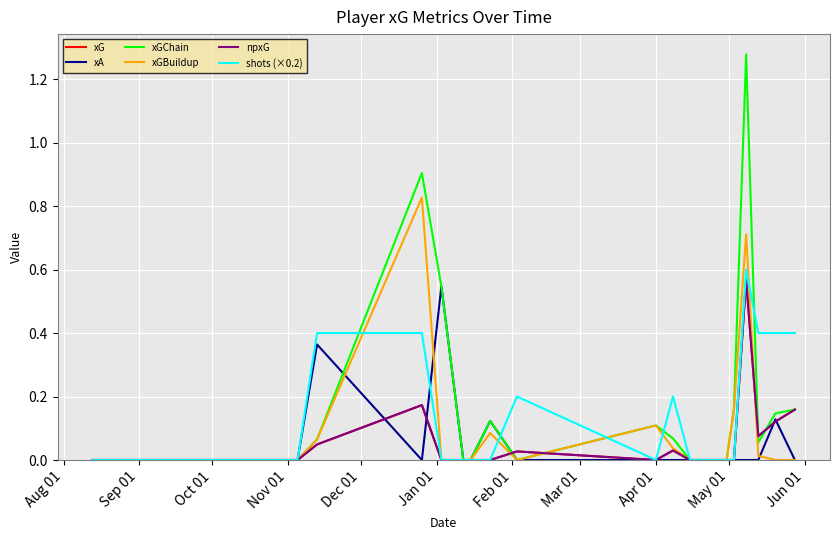

In xGChain, how many points are higher than both neighbors (excluding endpoints)?

4